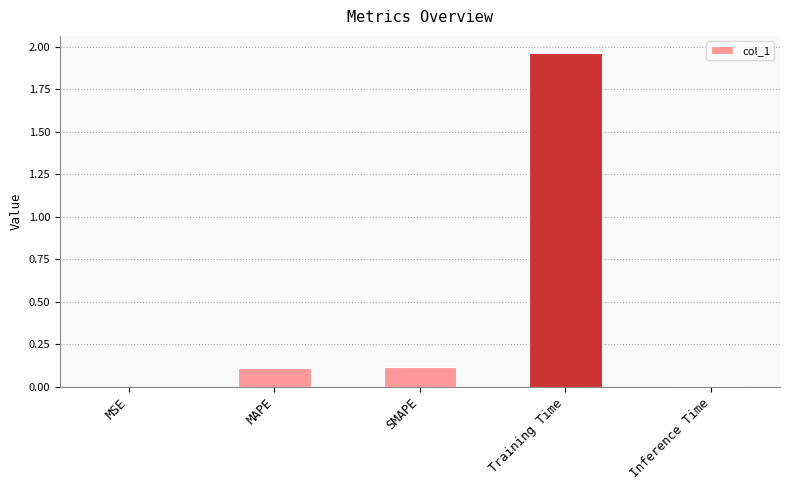

The value at Inference Time is 0.0. True or false?

True